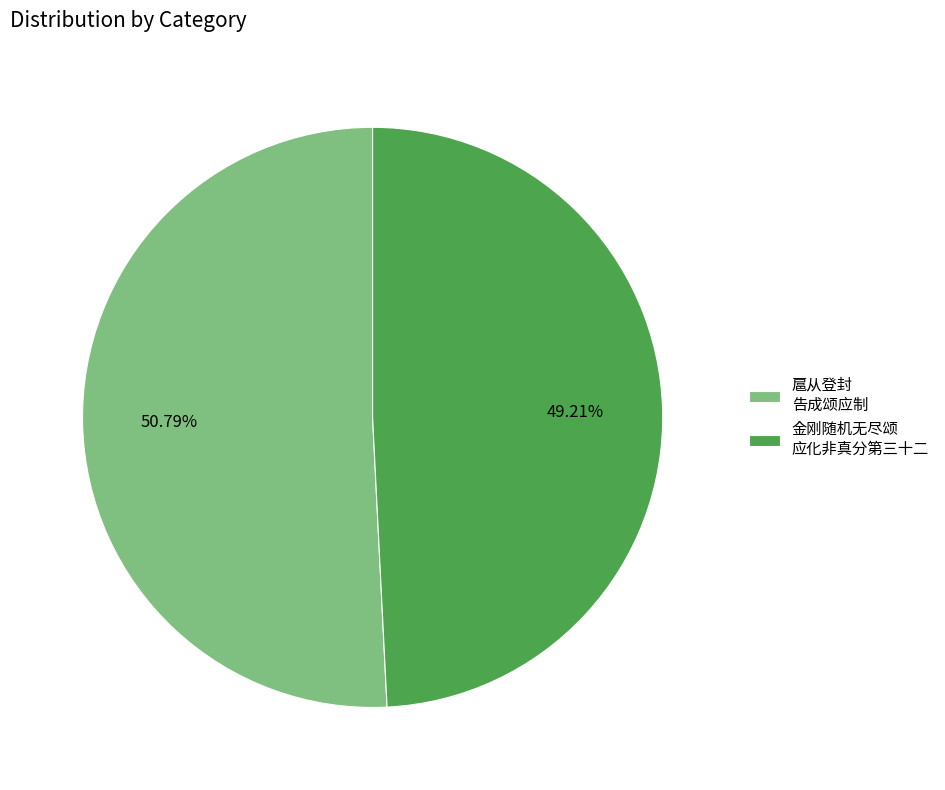

How many slices are in this pie chart?

2